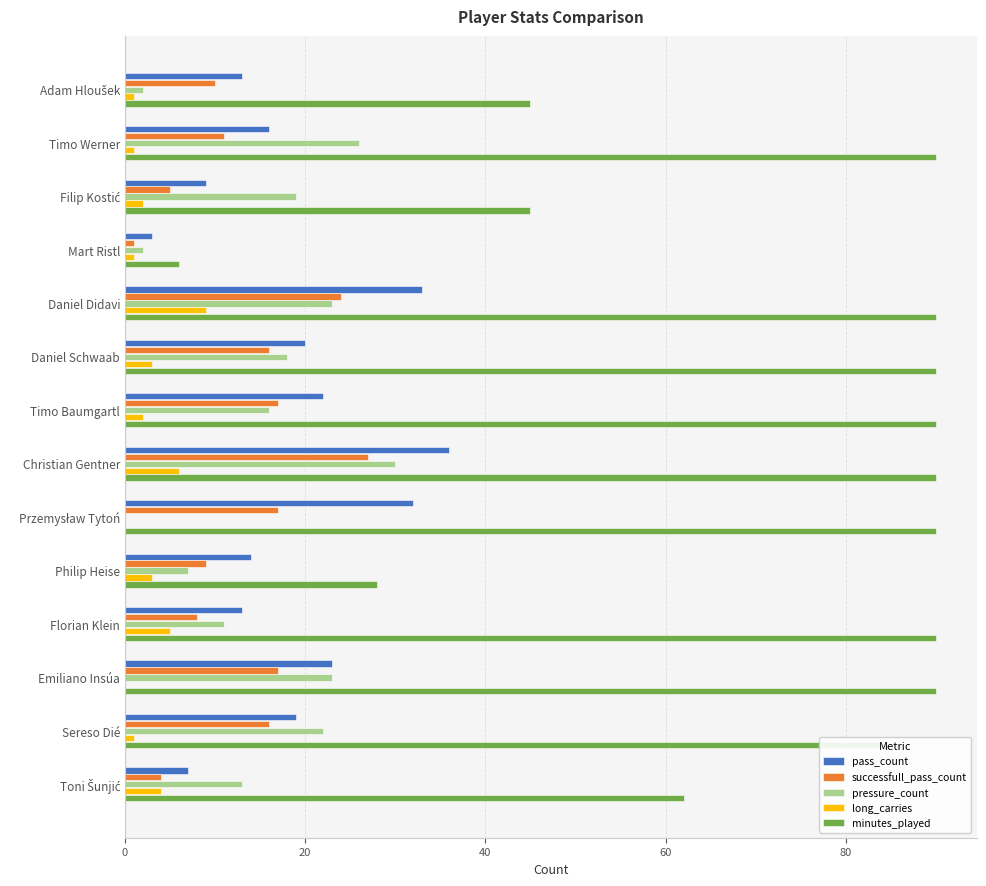

Is it true that successfull_pass_count equals 17 at Emiliano Insúa?

True